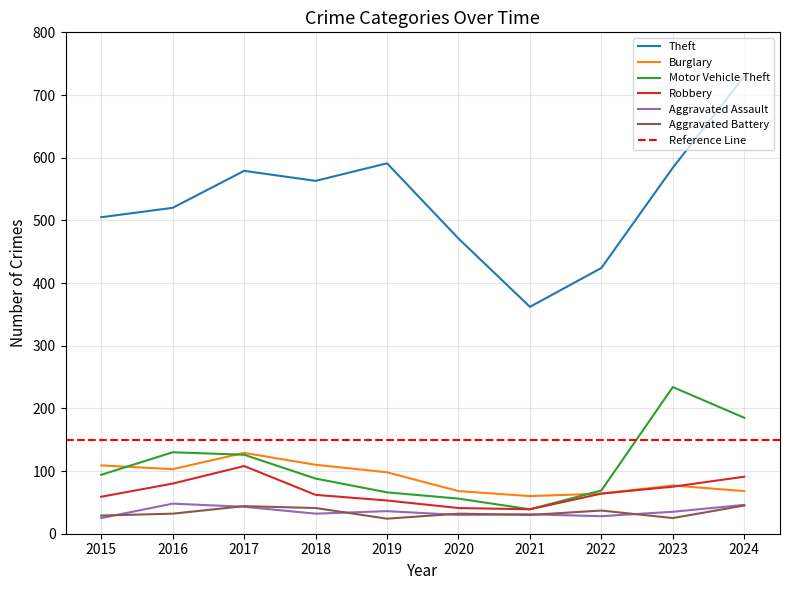

Where does the Robbery series first go above 64?

2016